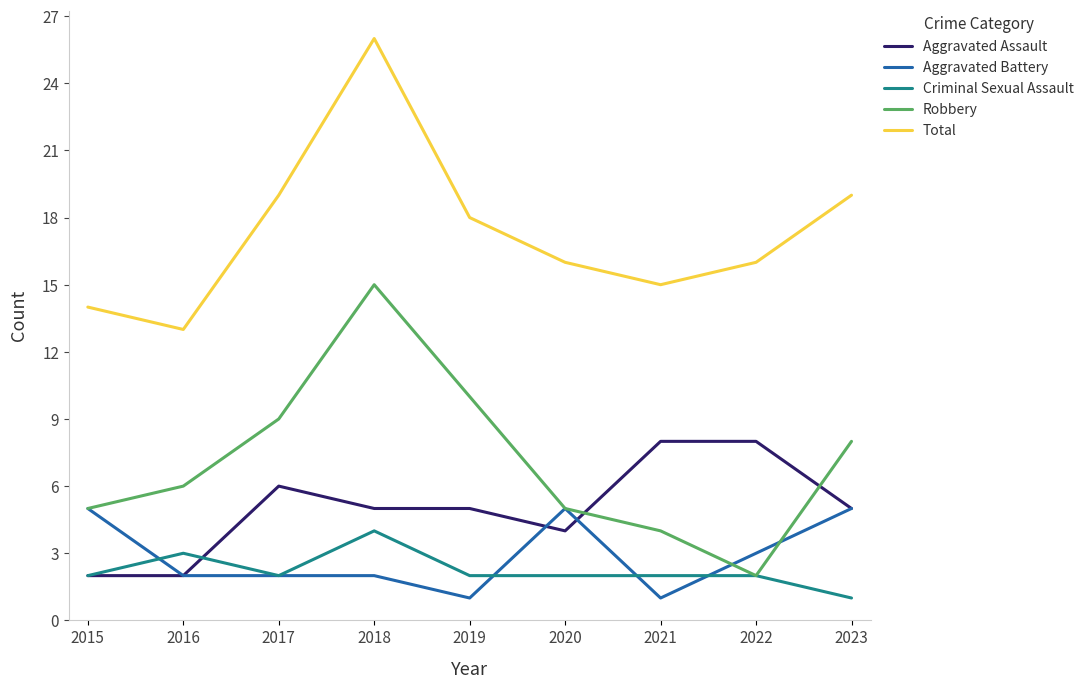

What is the difference between the maximum and minimum values in the Aggravated Assault series?

6